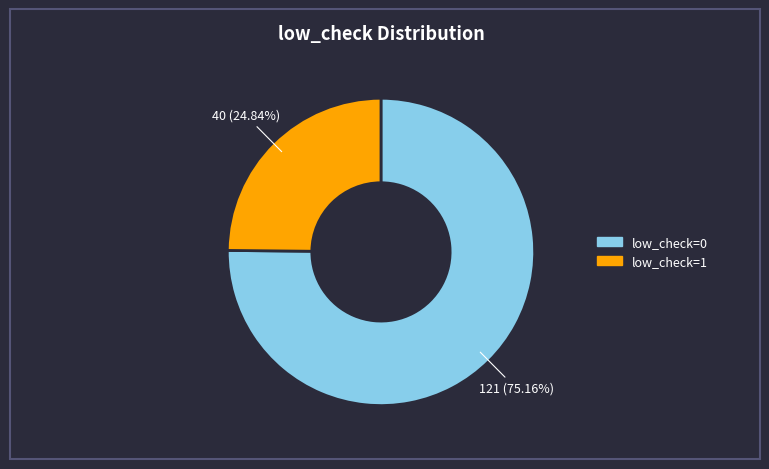

To the nearest percent, what is the average slice percentage?

50%